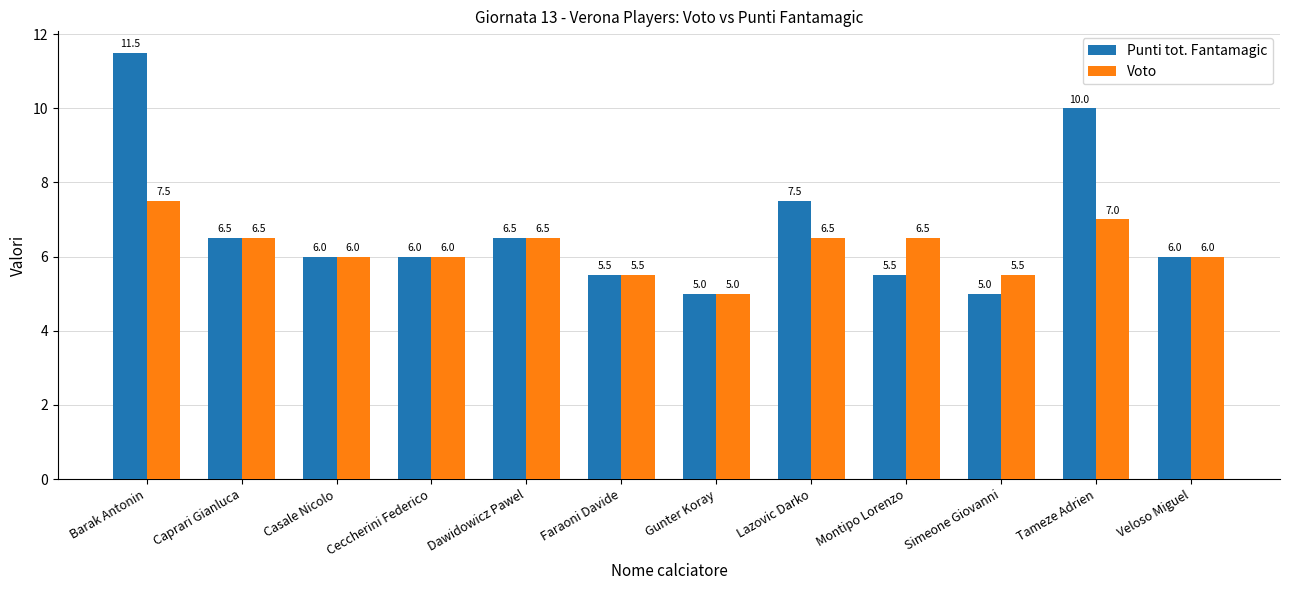

Reading right to left, what are all the values shown in this chart?

Punti tot. Fantamagic: Veloso Miguel=6.0	Tameze Adrien=10.0	Simeone Giovanni=5.0	Montipo Lorenzo=5.5	Lazovic Darko=7.5	Gunter Koray=5.0	Faraoni Davide=5.5	Dawidowicz Pawel=6.5	Ceccherini Federico=6.0	Casale Nicolo=6.0	Caprari Gianluca=6.5	Barak Antonin=11.5
Voto: Veloso Miguel=6.0	Tameze Adrien=7.0	Simeone Giovanni=5.5	Montipo Lorenzo=6.5	Lazovic Darko=6.5	Gunter Koray=5.0	Faraoni Davide=5.5	Dawidowicz Pawel=6.5	Ceccherini Federico=6.0	Casale Nicolo=6.0	Caprari Gianluca=6.5	Barak Antonin=7.5